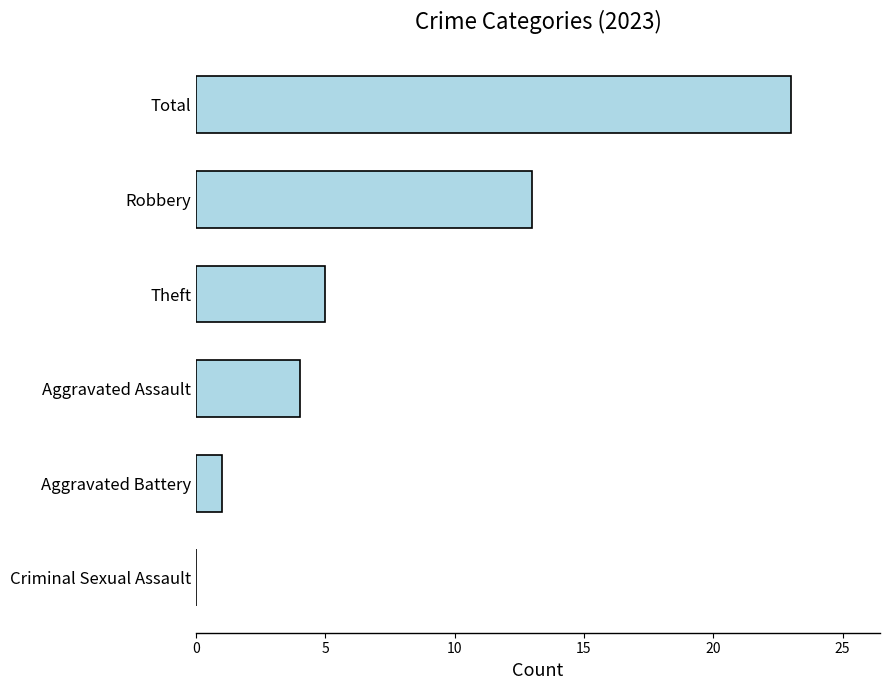

What value does the data have at Total, to the nearest 10?

20